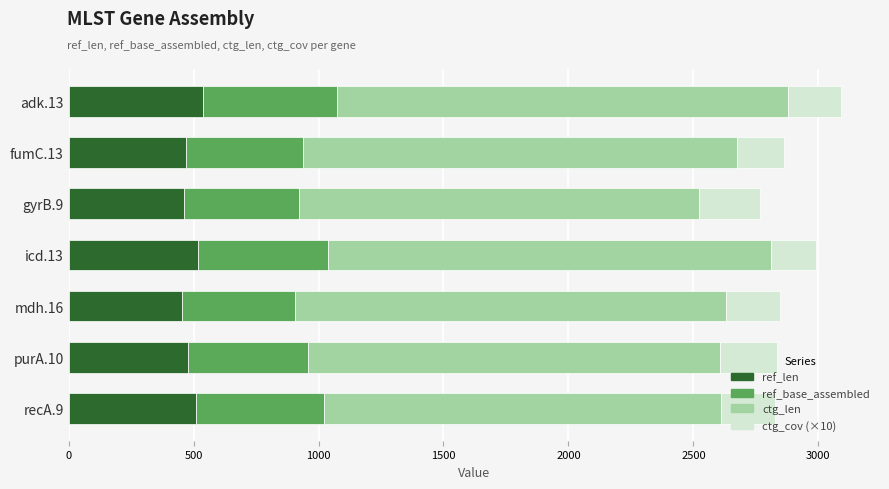

What is the lowest value of the ref_len series?

452